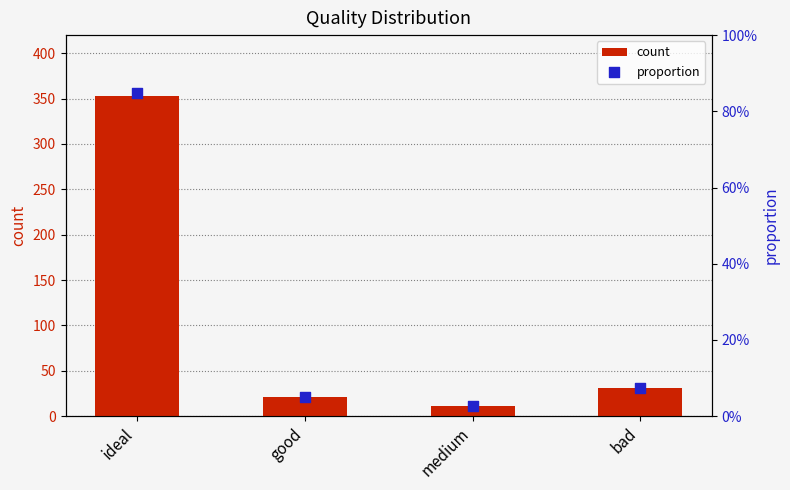

At how many categories does at least one series exceed 73?

1